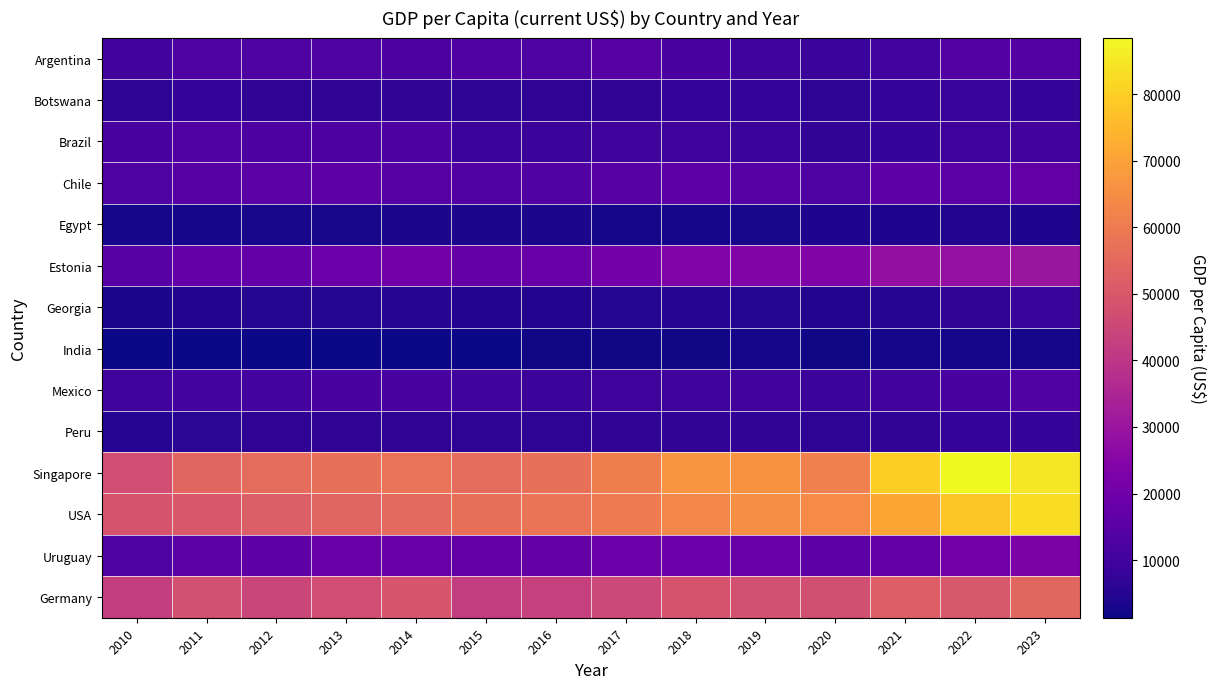

What is the difference between the highest and lowest values at 2016?

56499.1